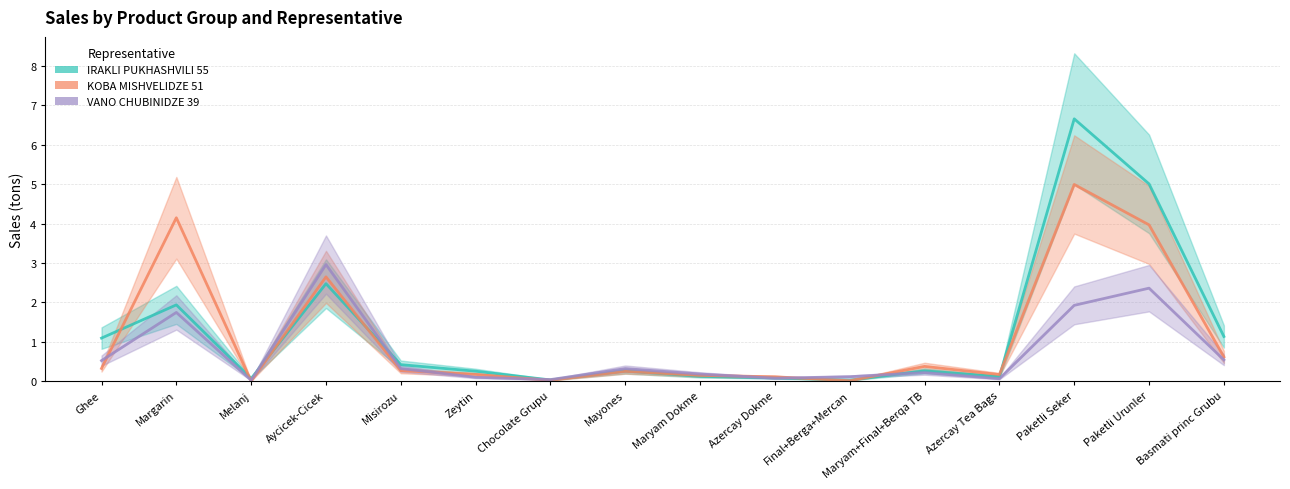

Reading right to left, what are all the values shown in this chart?

IRAKLI PUKHASHVILI 55 (line): Basmati princ Grubu=1.1	Paketli Urunler=5.0	Paketli Seker=6.7	Azercay Tea Bags=0.1	Maryam+Final+Berqa TB=0.3	Final+Berga+Mercan=0.0	Azercay Dokme=0.1	Maryam Dokme=0.1	Mayones=0.3	Chocolate Grupu=0.0	Zeytin=0.3	Misirozu=0.4	Aycicek-Cicek=2.5	Melanj=0.1	Margarin=1.9	Ghee=1.1
KOBA MISHVELIDZE 51 (line): Basmati princ Grubu=0.6	Paketli Urunler=4.0	Paketli Seker=5.0	Azercay Tea Bags=0.2	Maryam+Final+Berqa TB=0.4	Final+Berga+Mercan=0.0	Azercay Dokme=0.1	Maryam Dokme=0.1	Mayones=0.2	Chocolate Grupu=0.0	Zeytin=0.2	Misirozu=0.3	Aycicek-Cicek=2.6	Melanj=0.0	Margarin=4.1	Ghee=0.3
VANO CHUBINIDZE 39 (line): Basmati princ Grubu=0.5	Paketli Urunler=2.4	Paketli Seker=1.9	Azercay Tea Bags=0.1	Maryam+Final+Berqa TB=0.2	Final+Berga+Mercan=0.1	Azercay Dokme=0.1	Maryam Dokme=0.2	Mayones=0.3	Chocolate Grupu=0.0	Zeytin=0.1	Misirozu=0.3	Aycicek-Cicek=3.0	Melanj=0.0	Margarin=1.7	Ghee=0.5